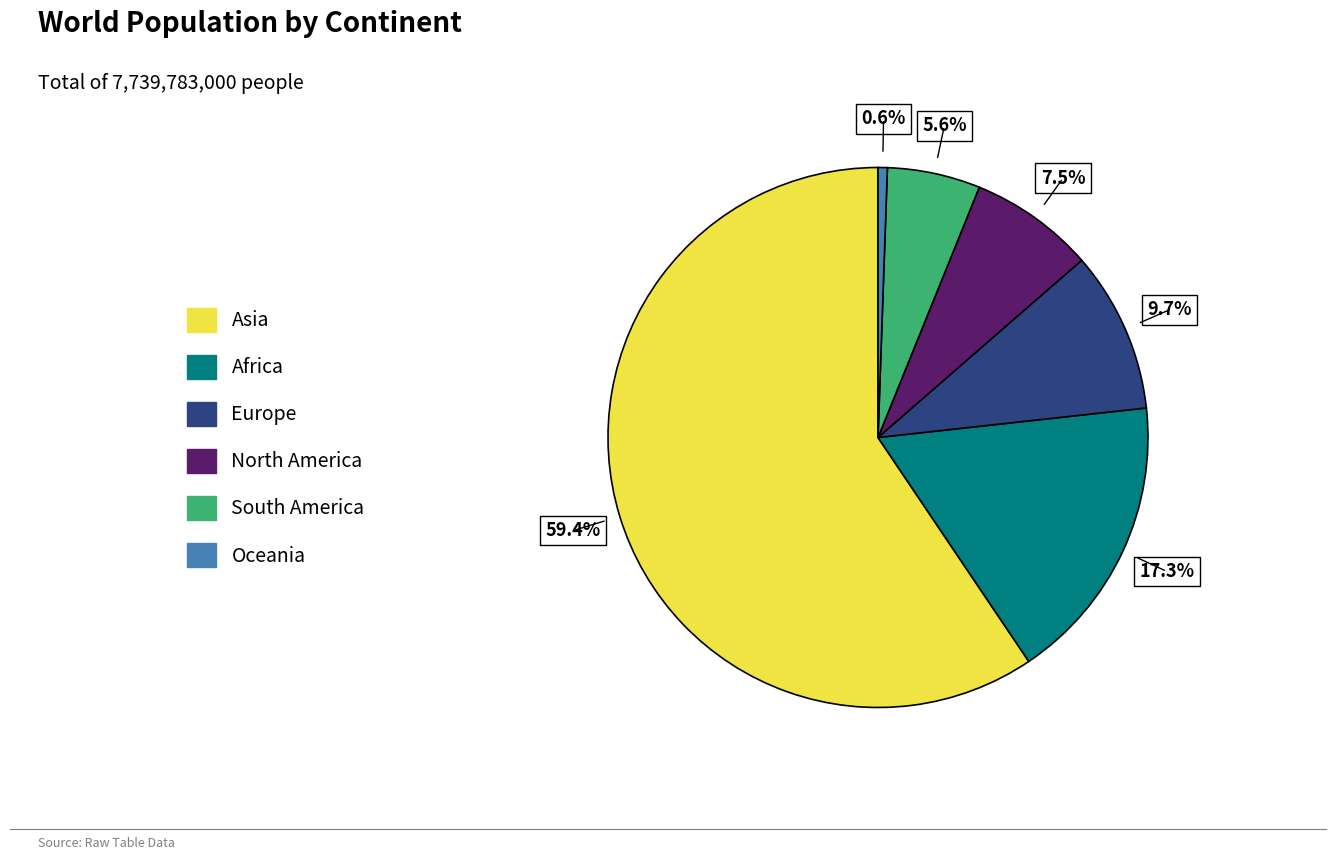

To the nearest percent, what is the difference between the North America and Europe slice percentages?

2%